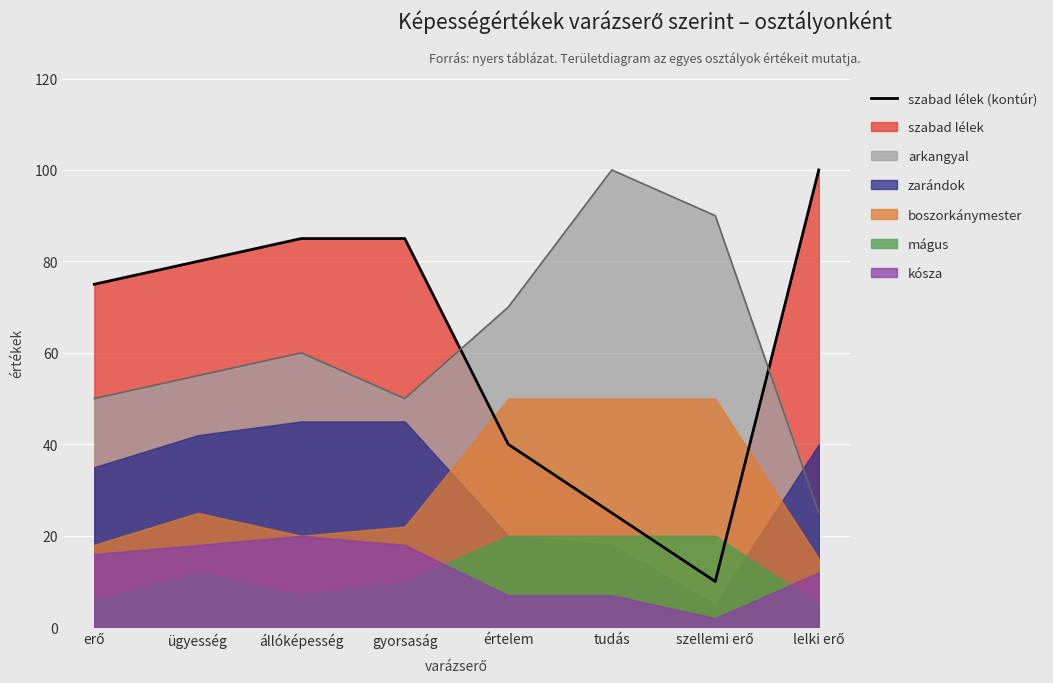

At which label is mágus closest to 12?

ügyesség